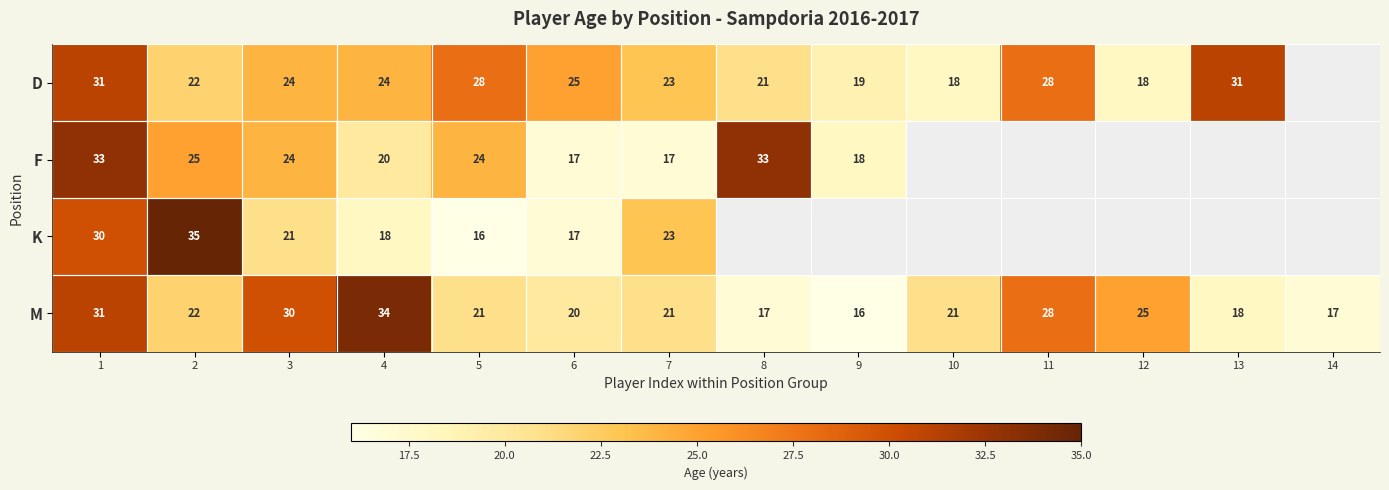

What is the difference between the highest and lowest values at 2?

13